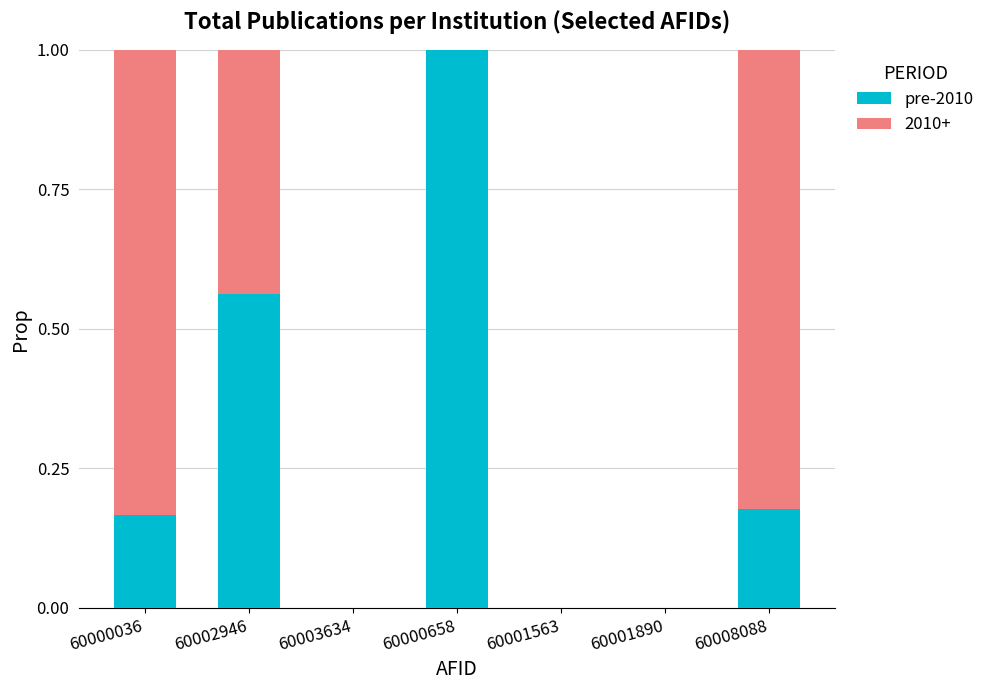

What is the sum of the pre-2010 values at 60008088 and 60002946?

0.7